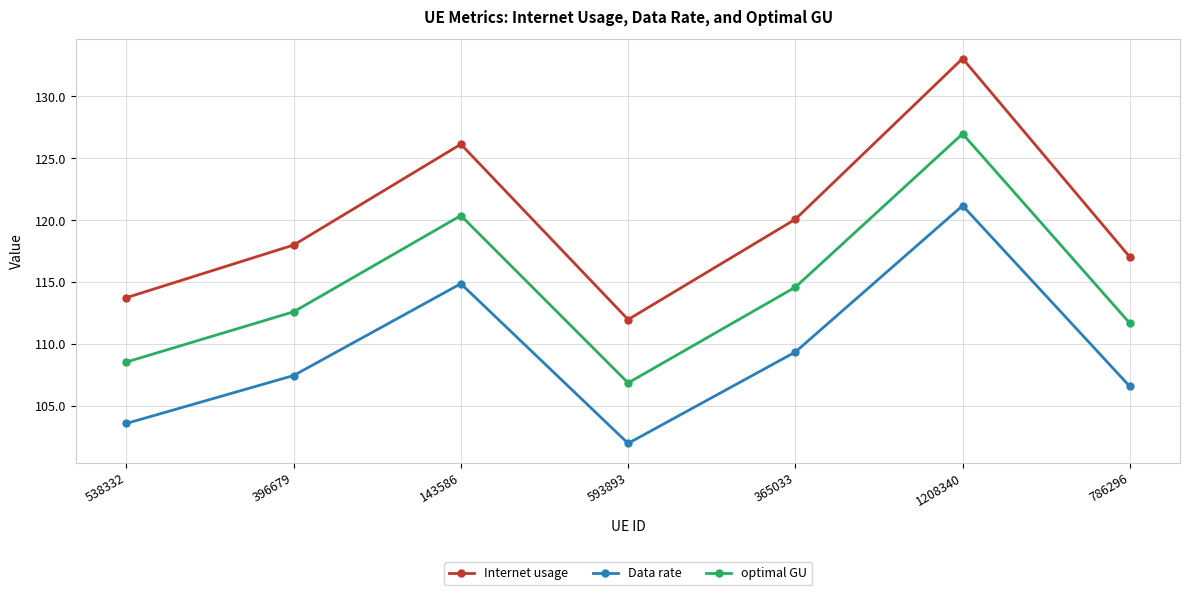

Is it true that optimal GU equals 58.4 at 396679?

False